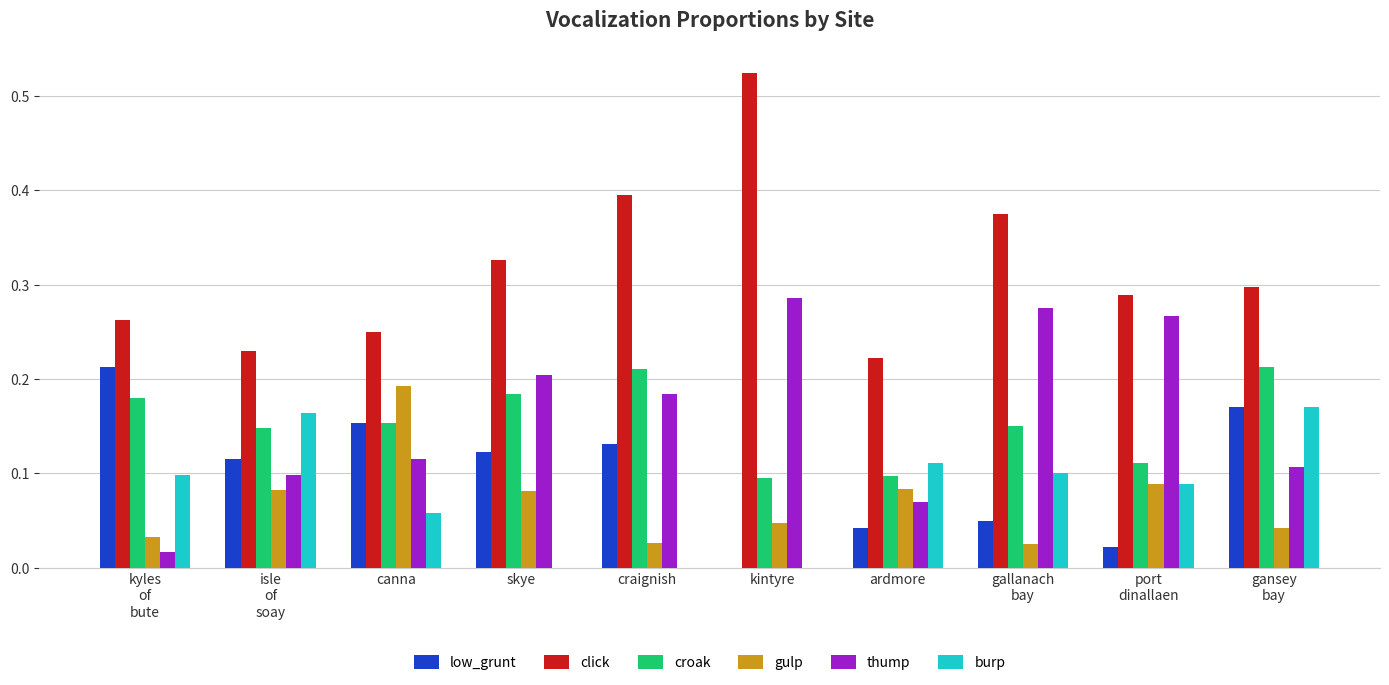

Does the chart contain stacked bars?

No